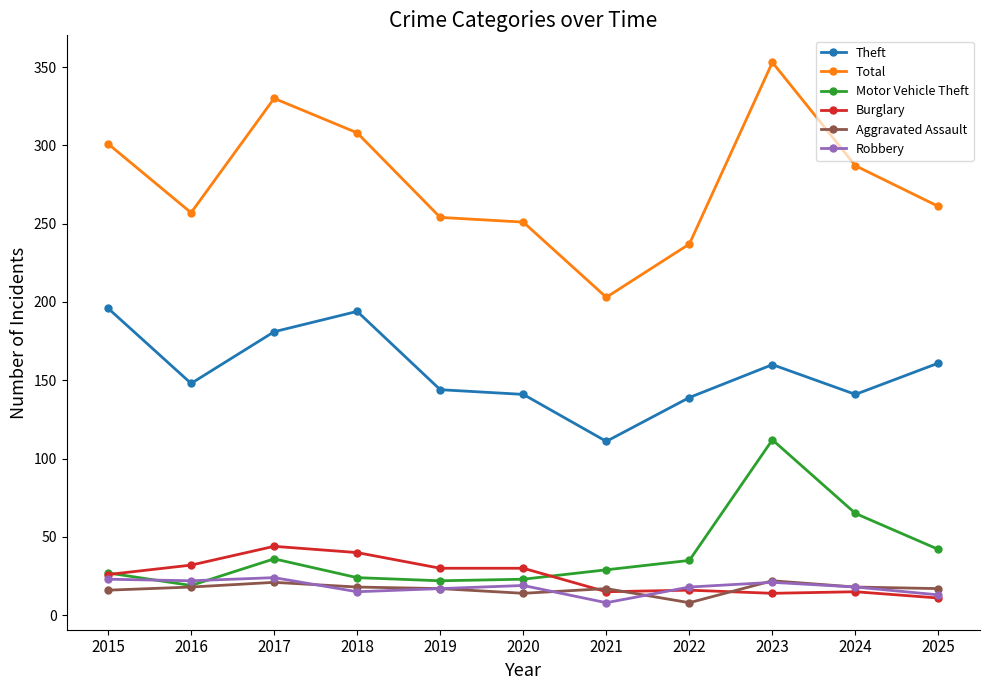

At which category does the chart reach its peak across all series?

2023